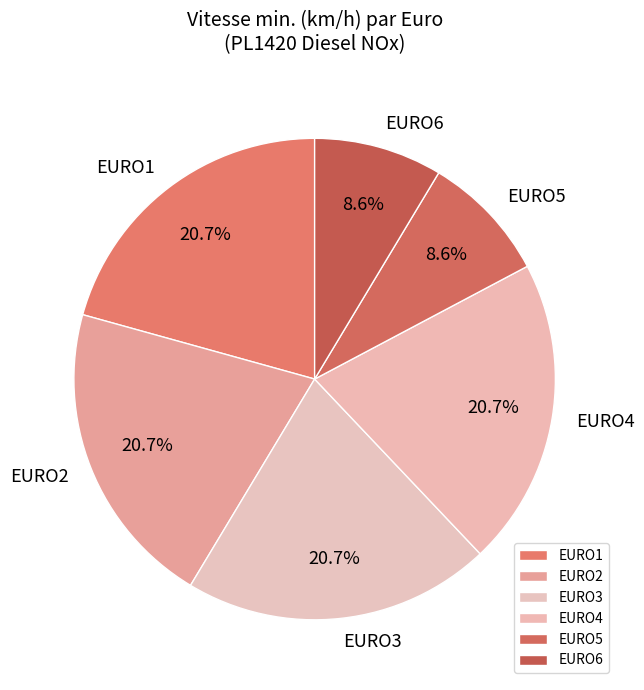

To the nearest percent, what is the average slice percentage?

17%